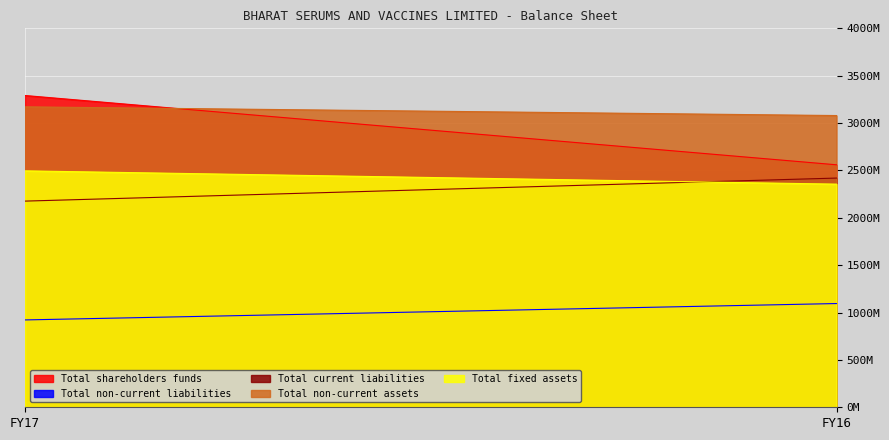

Reading right to left, transcribe all the data shown in this chart.

Total shareholders funds: 2559563315	3290929600
Total non-current liabilities: 1094985000	922027000
Total current liabilities: 2419382685	2176221400
Total non-current assets: 3079446000	3171424000
Total fixed assets: 2355325000	2495508000